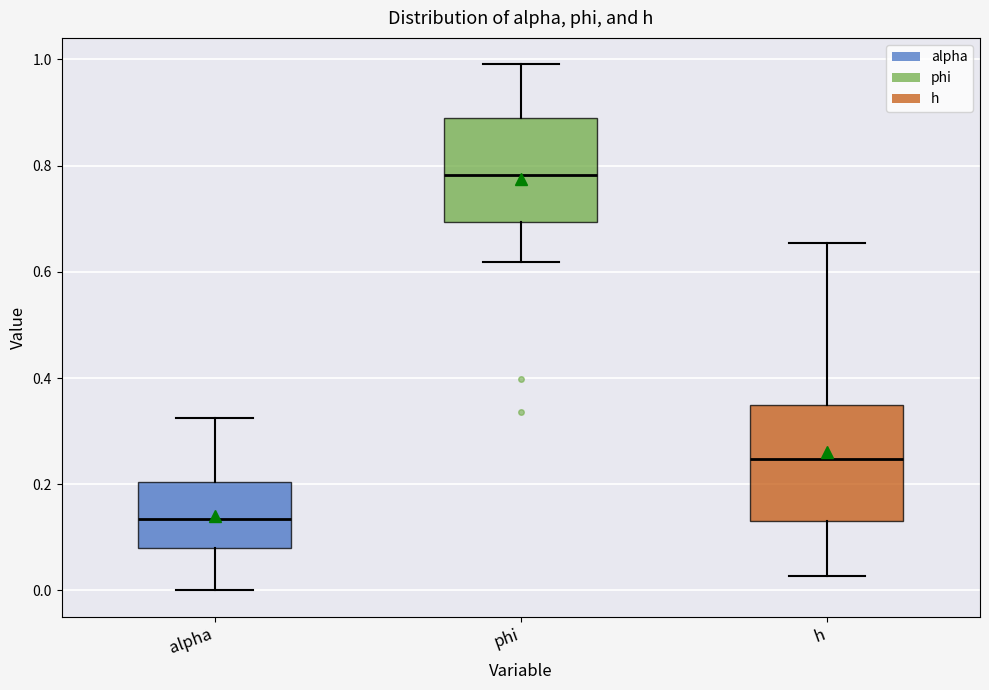

Reading left to right, transcribe this box plot: for each box, give where its median line is, the range the box spans, and where its two whiskers end, as read against the y-axis. The values are not printed on the chart, so give them approximately, as read against the axis.

alpha: median 0.14, box 0.08 to 0.20, whiskers 0.00 to 0.32
phi: median 0.78, box 0.70 to 0.88, whiskers 0.62 to 1.00
h: median 0.24, box 0.14 to 0.34, whiskers 0.02 to 0.66